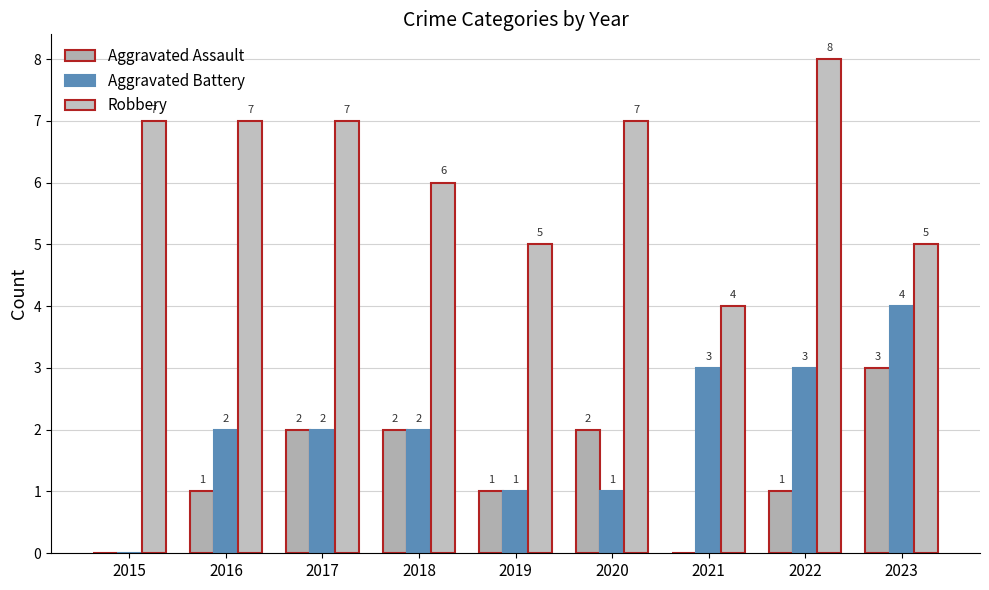

Count the Robbery values in the range 5 to 7.

7